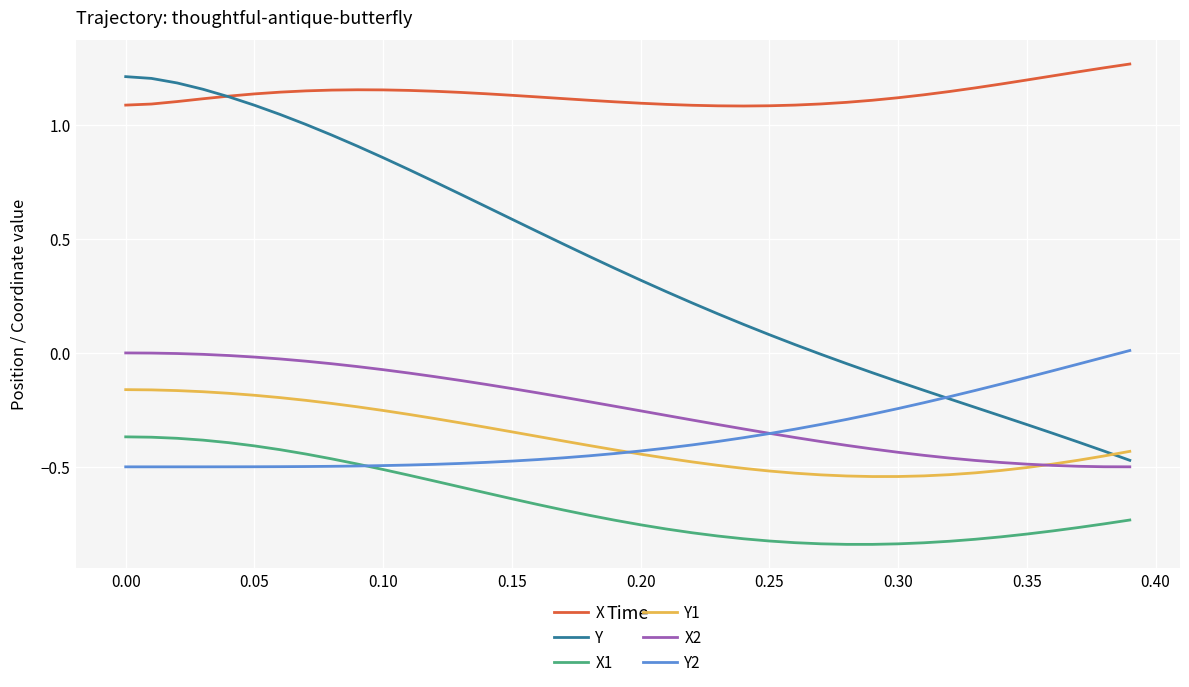

Which series has the largest total across all categories?

X